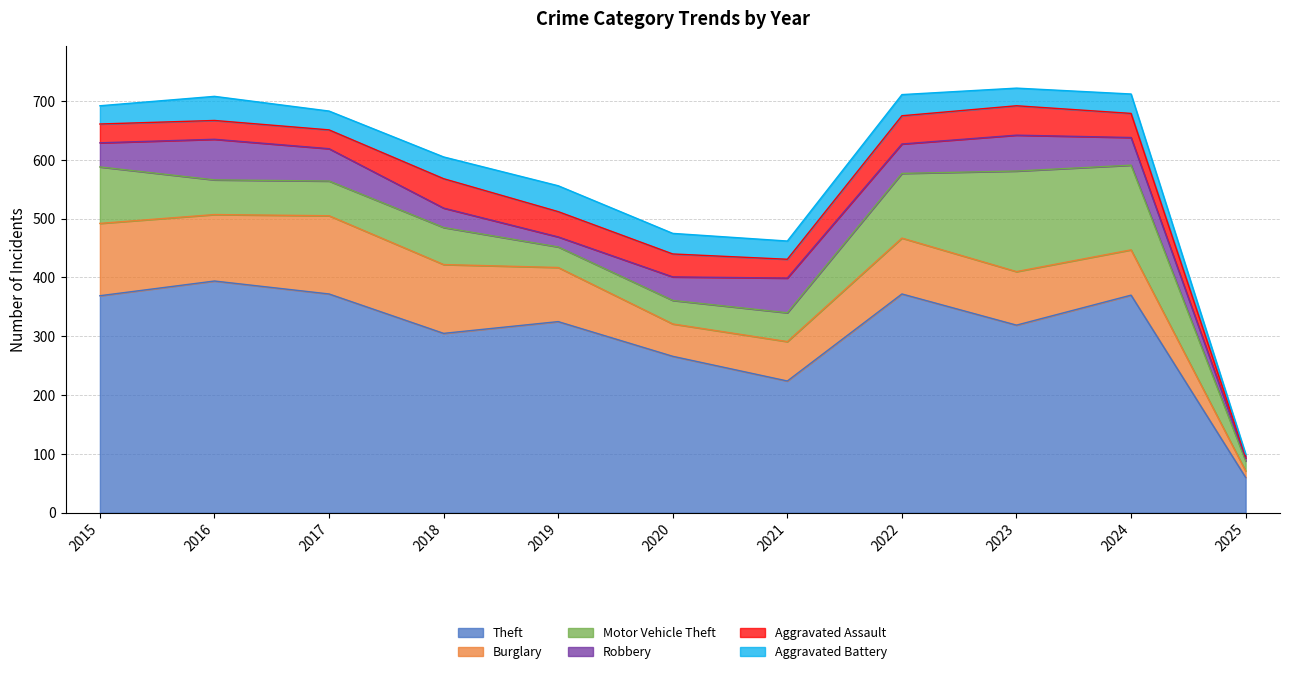

True or false: Aggravated Assault and Theft intersect in this chart.

False